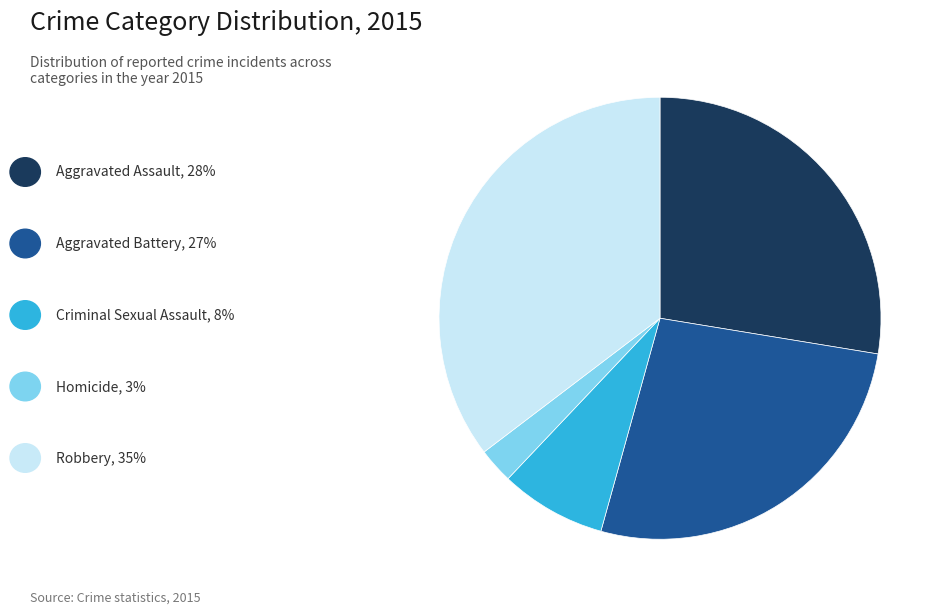

Does any single category account for the majority?

No